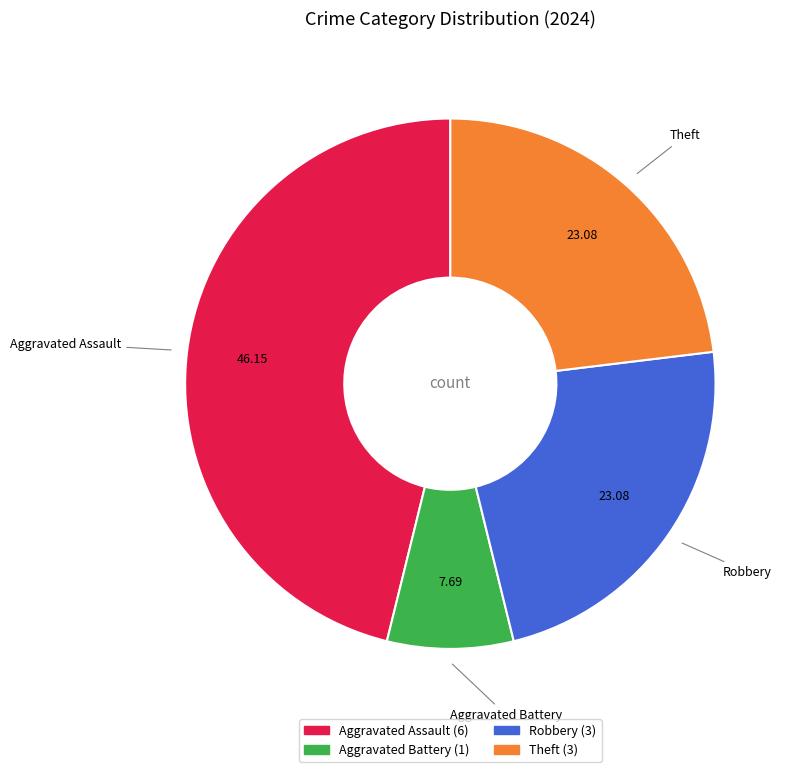

Is there a majority slice in this chart?

No